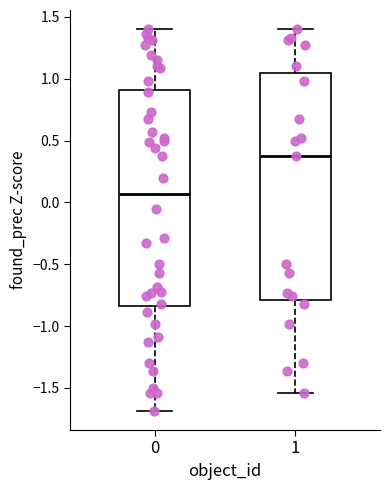

Reading left to right, read every box against the y-axis: the position of its median line, the range the box covers, and the ends of its whiskers. The values are not printed on the chart, so give them approximately, as read against the axis.

0: median 0.05, box -0.85 to 0.90, whiskers -1.70 to 1.40
1: median 0.40, box -0.80 to 1.05, whiskers -1.55 to 1.40